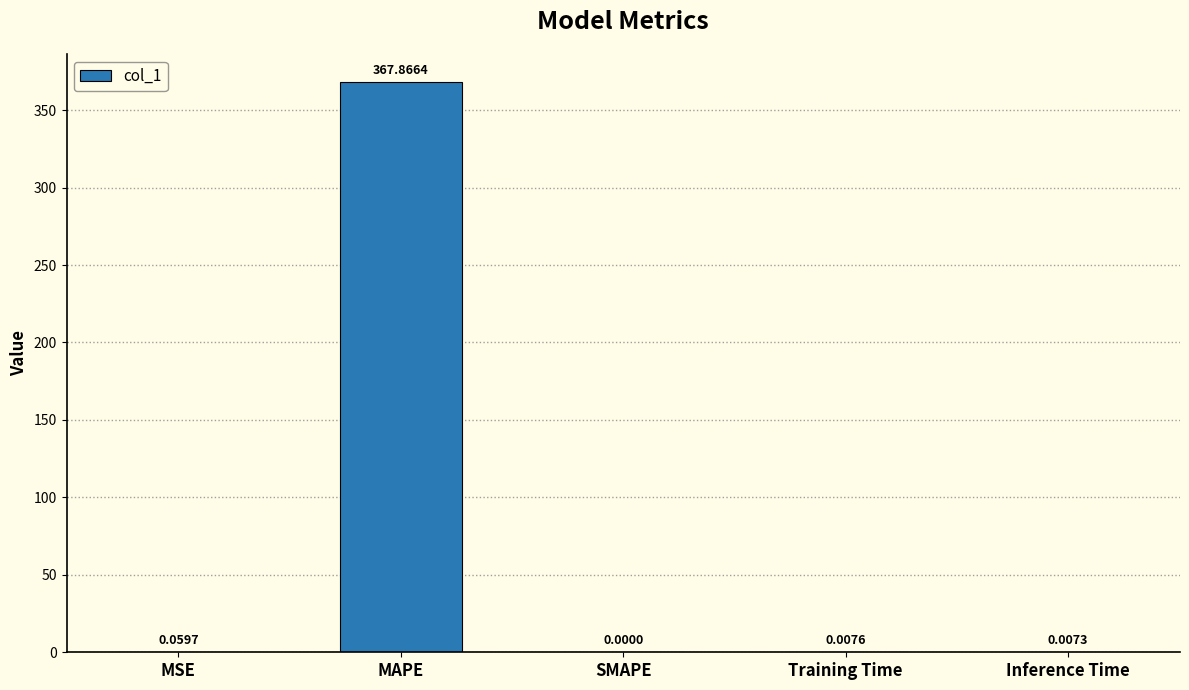

Which category has the highest value across all series?

MAPE